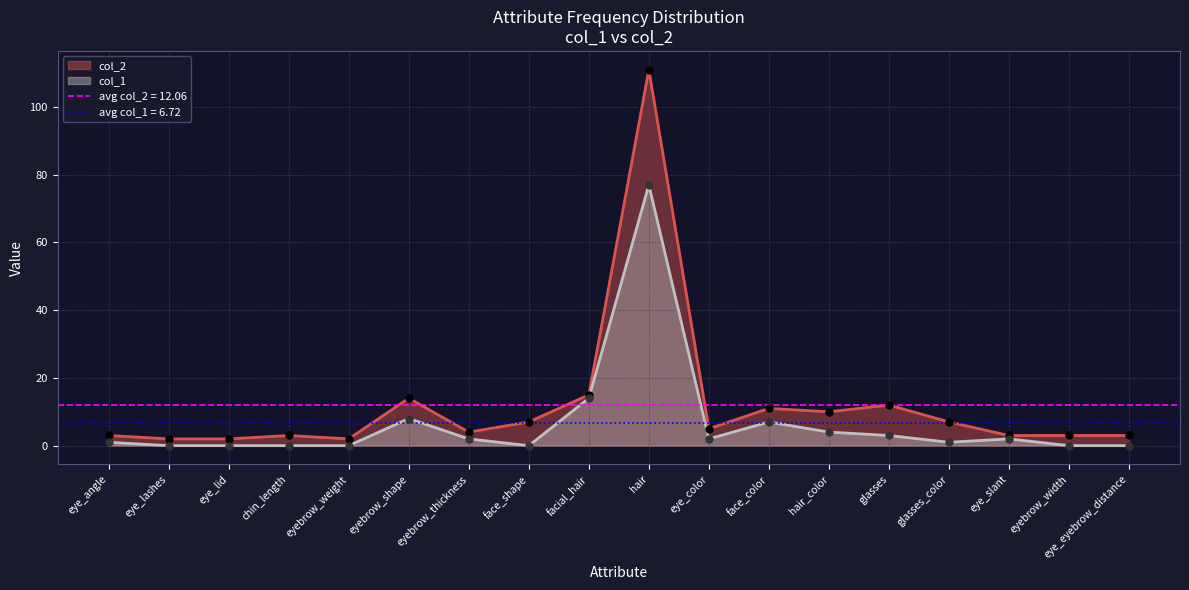

Which series contains the highest Y value?

col_2